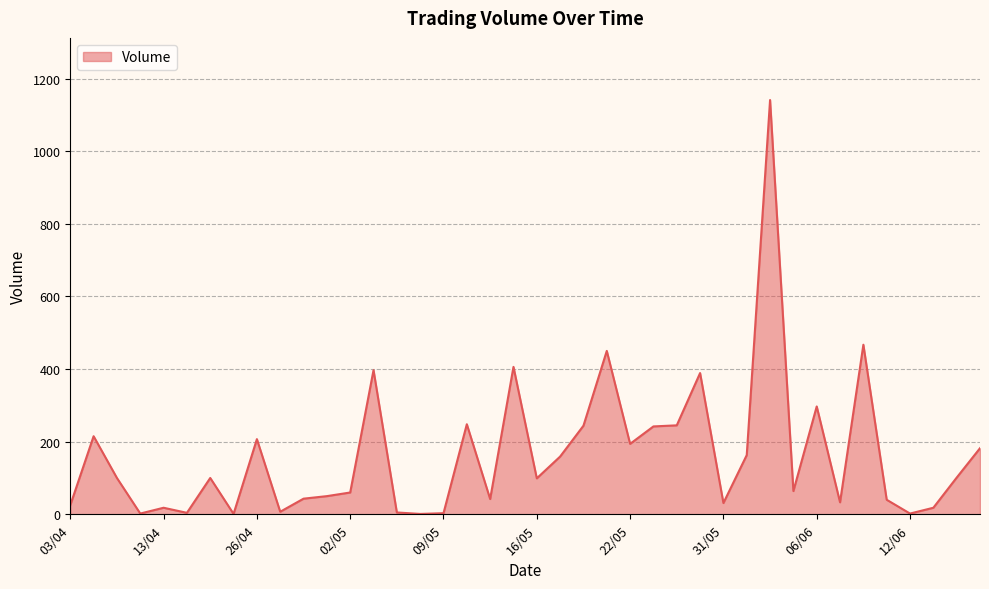

How many lines are shown in the chart?

1